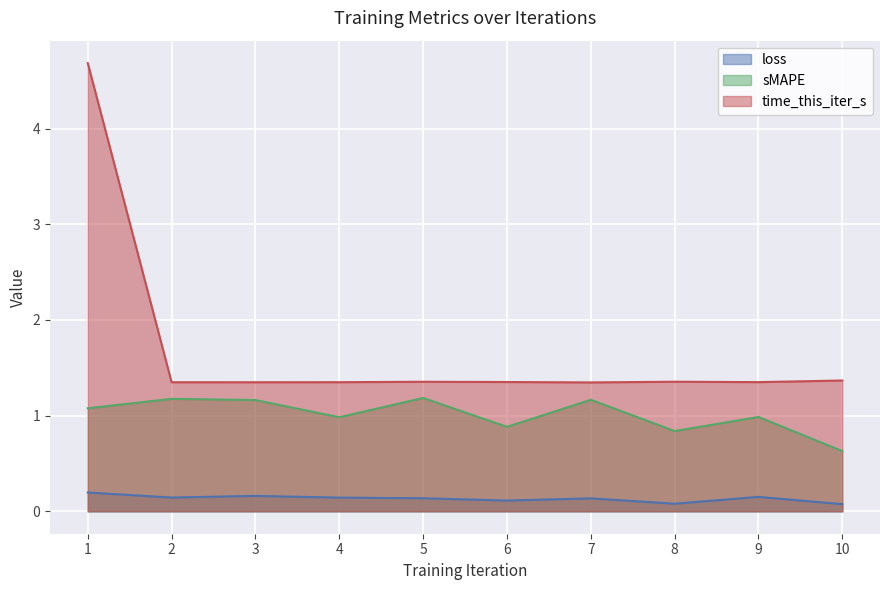

Which has a higher value, 1 or 5?

1